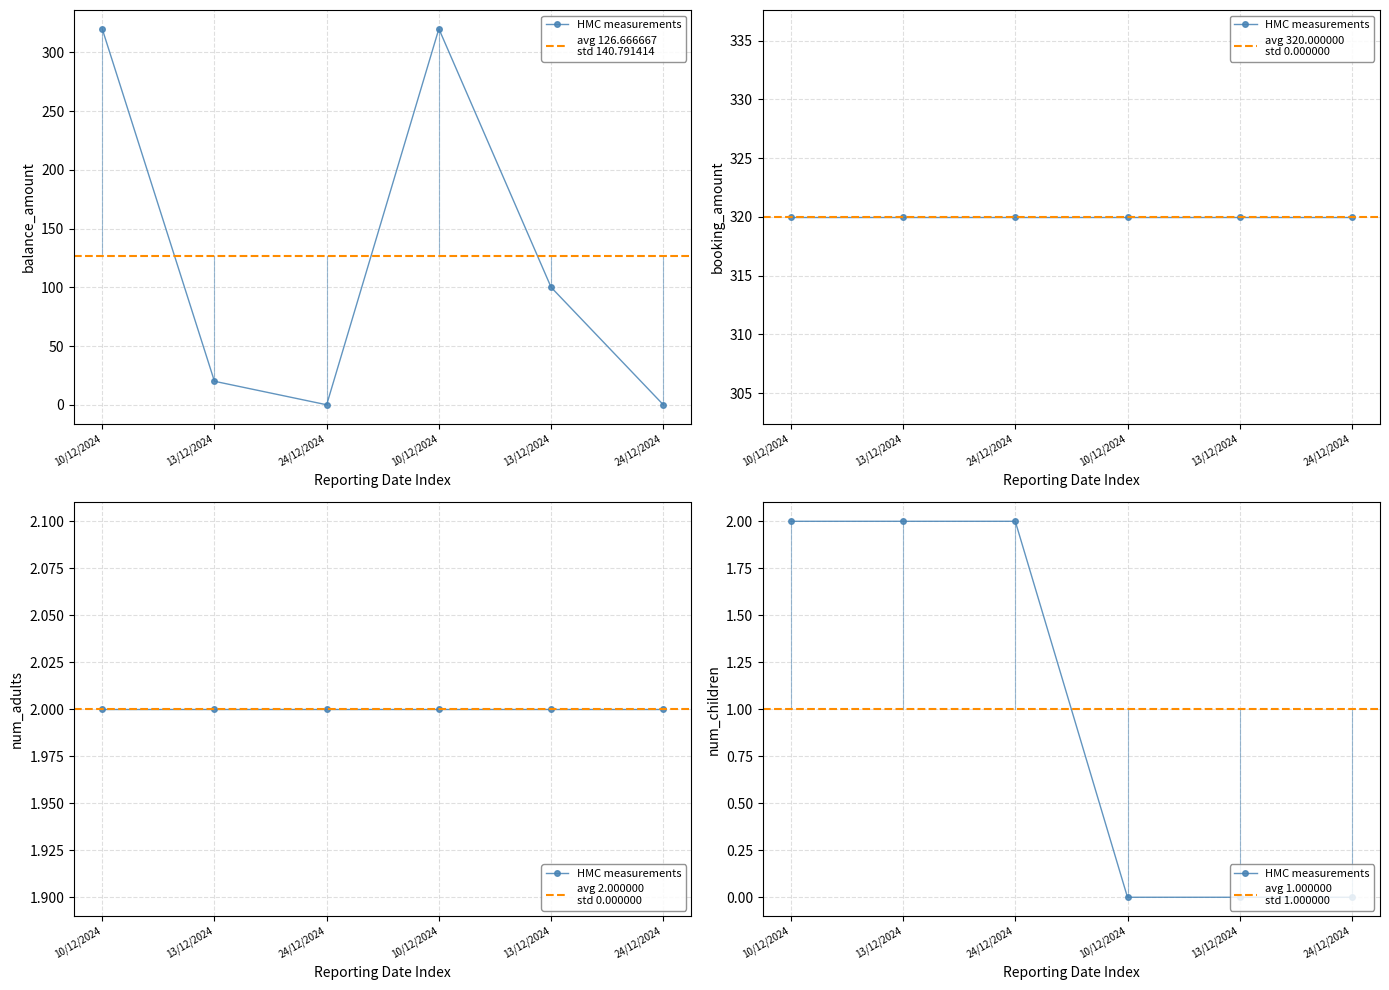

What is the value of the num_children point at the 3rd from the left?

2